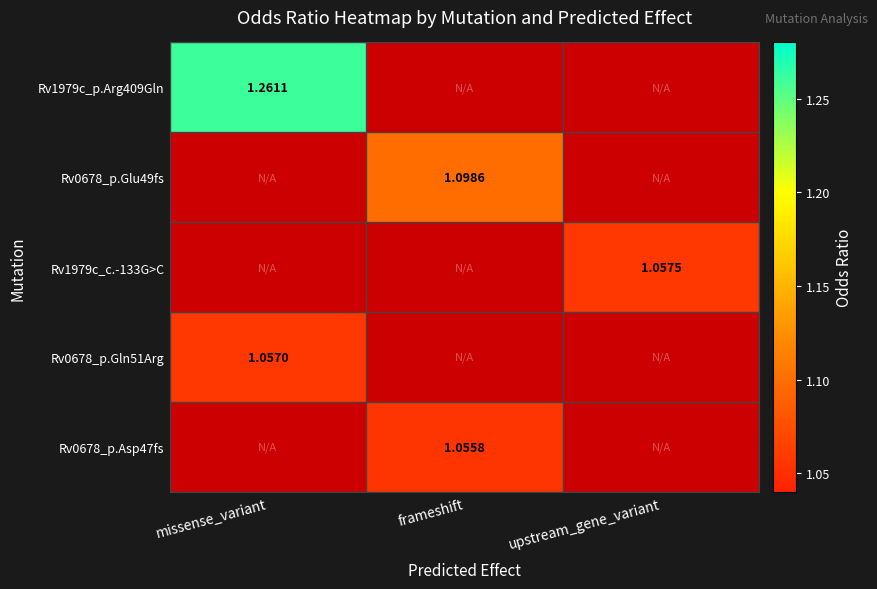

Is the value of Rv0678_p.Glu49fs at frameshift greater than the value of Rv0678_p.Gln51Arg at missense_variant?

Yes